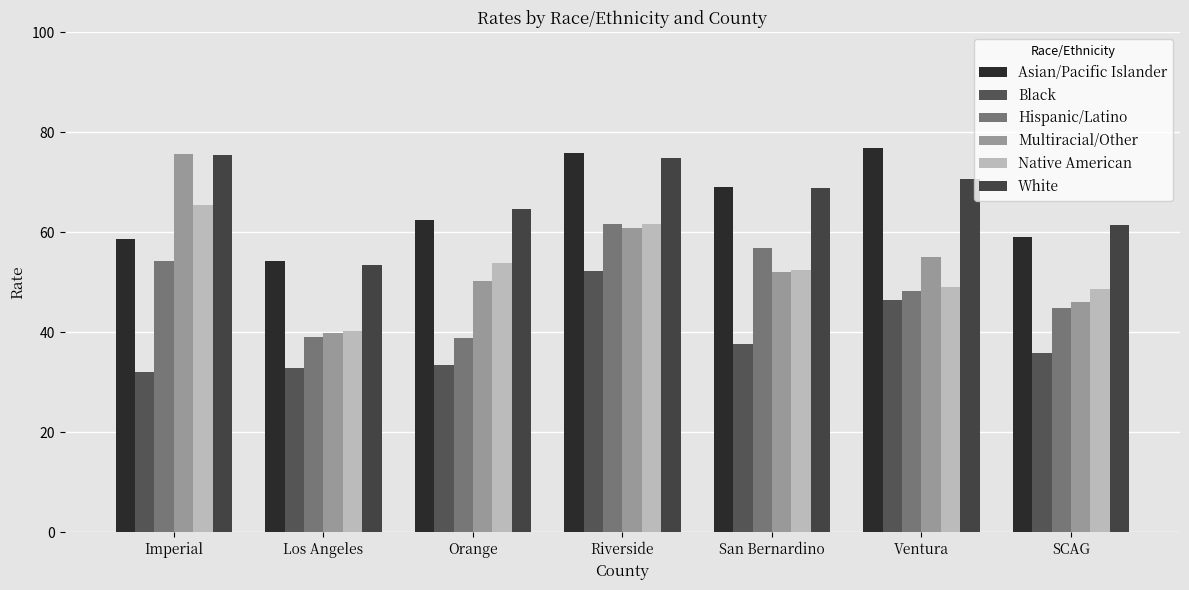

Is the value of Multiracial/Other at Orange greater than the value of Asian/Pacific Islander at Orange?

No